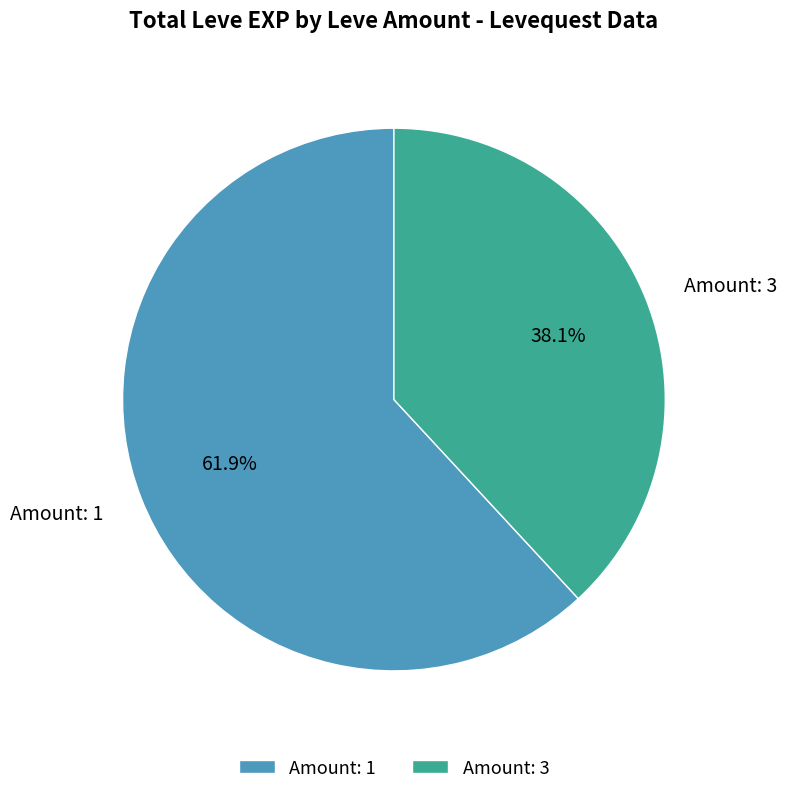

What is the largest slice in the pie chart?

Amount: 1